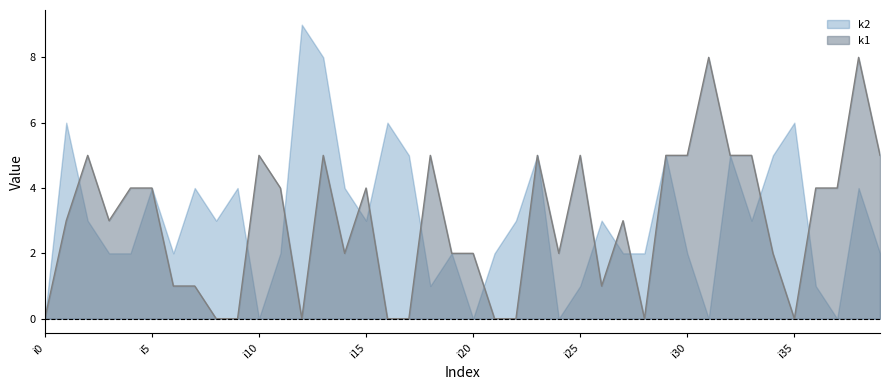

Where is the first local maximum?

i2